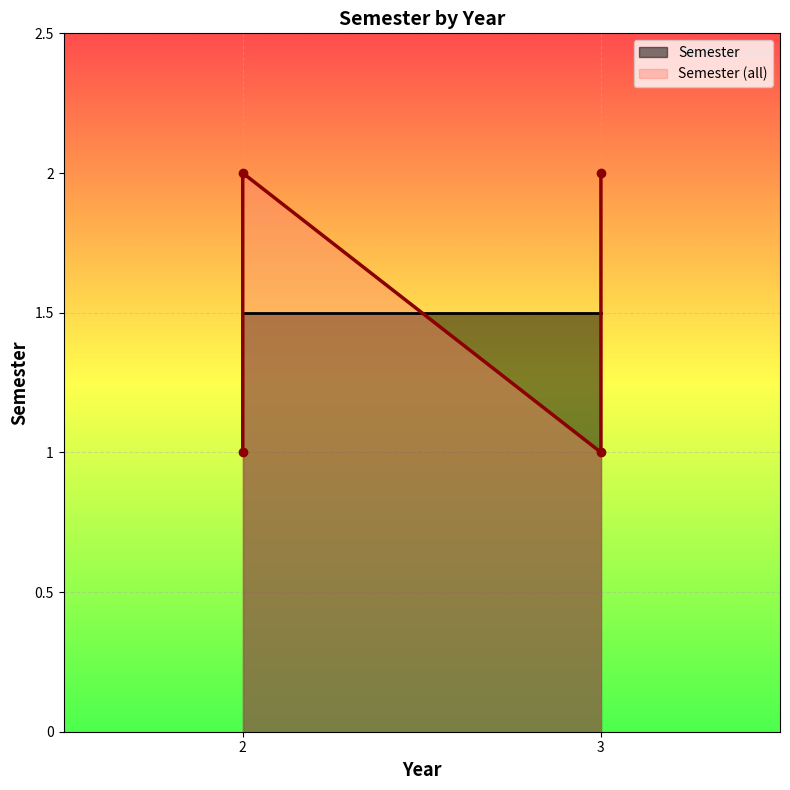

True or false: the data shows 1 at 2.

False